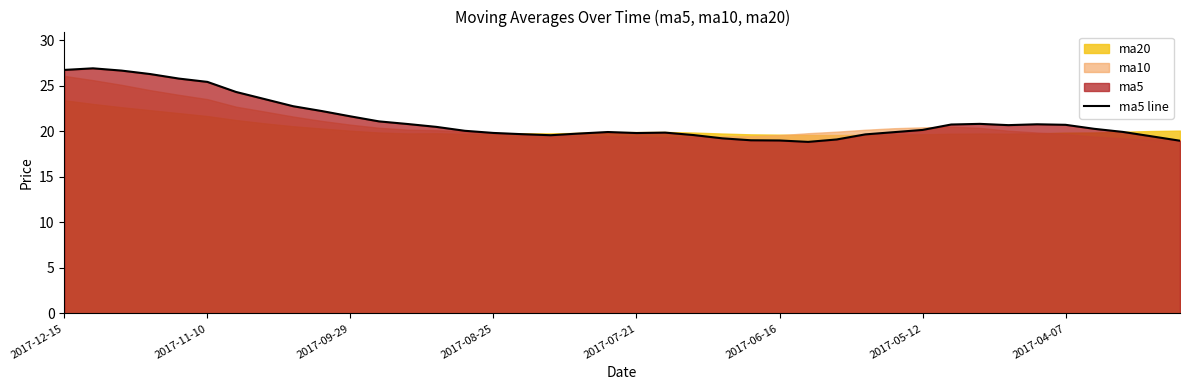

The ma5 line series shows 21.7 at 2017-09-29. True or false?

True